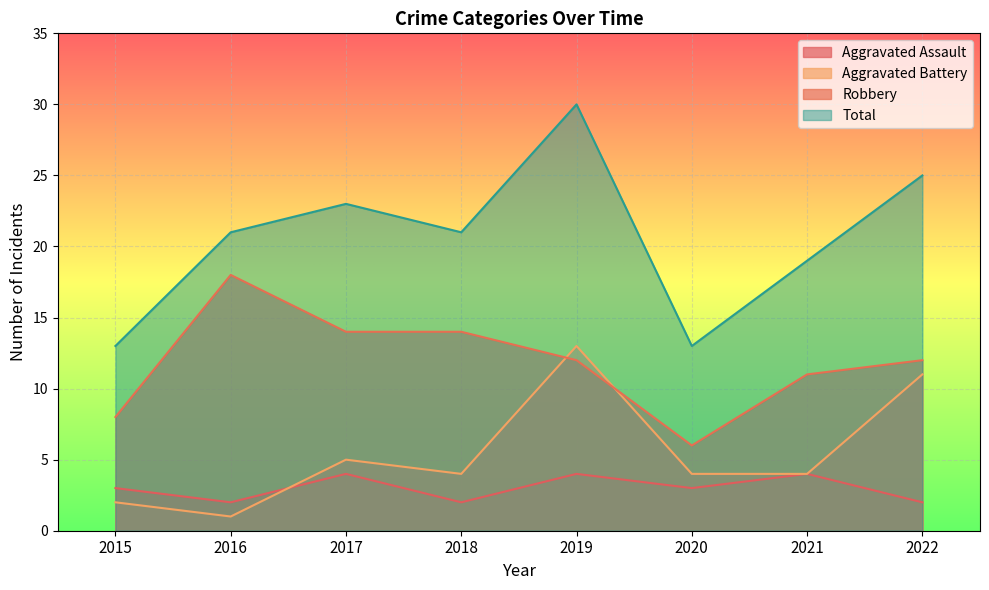

At which category does Robbery reach its first local valley?

2020